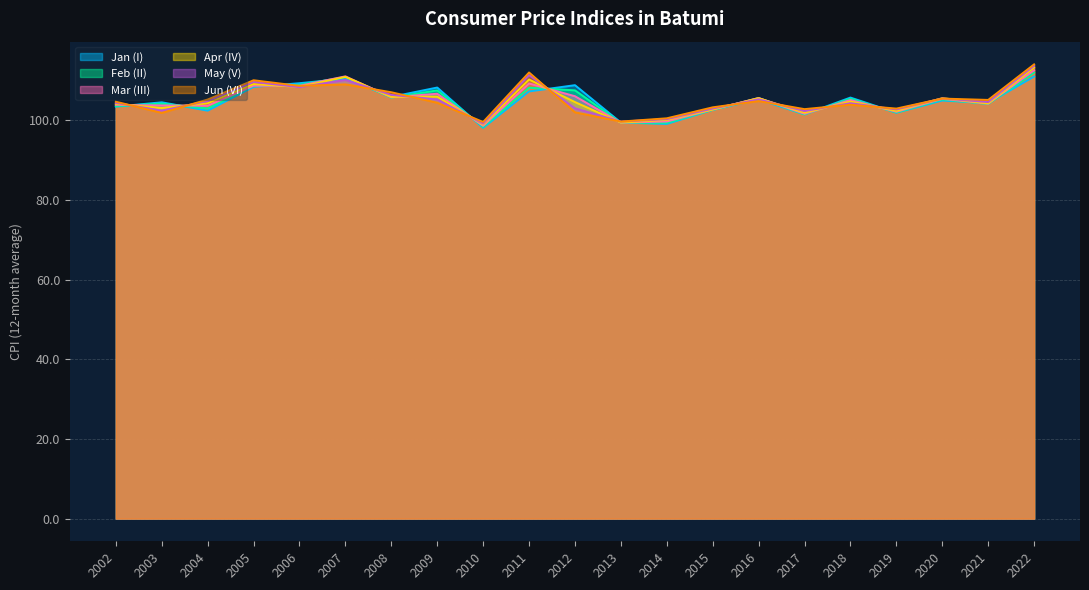

What is the approximate value of Jun (VI) at 2022?

114.1